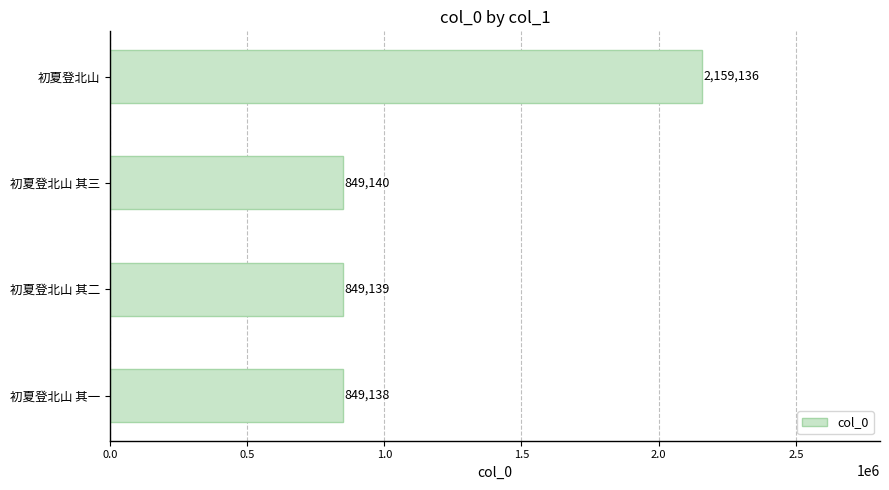

What position from the bottom is 初夏登北山?

4